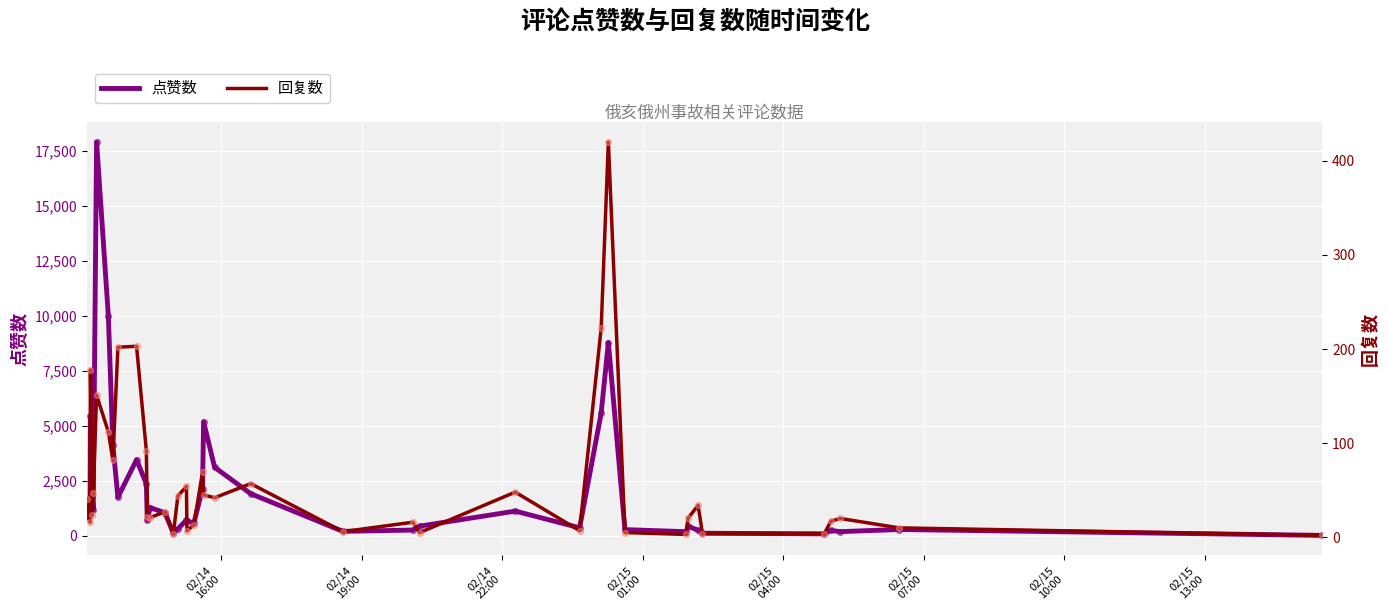

What is the highest value of the 点赞数 series?

17910